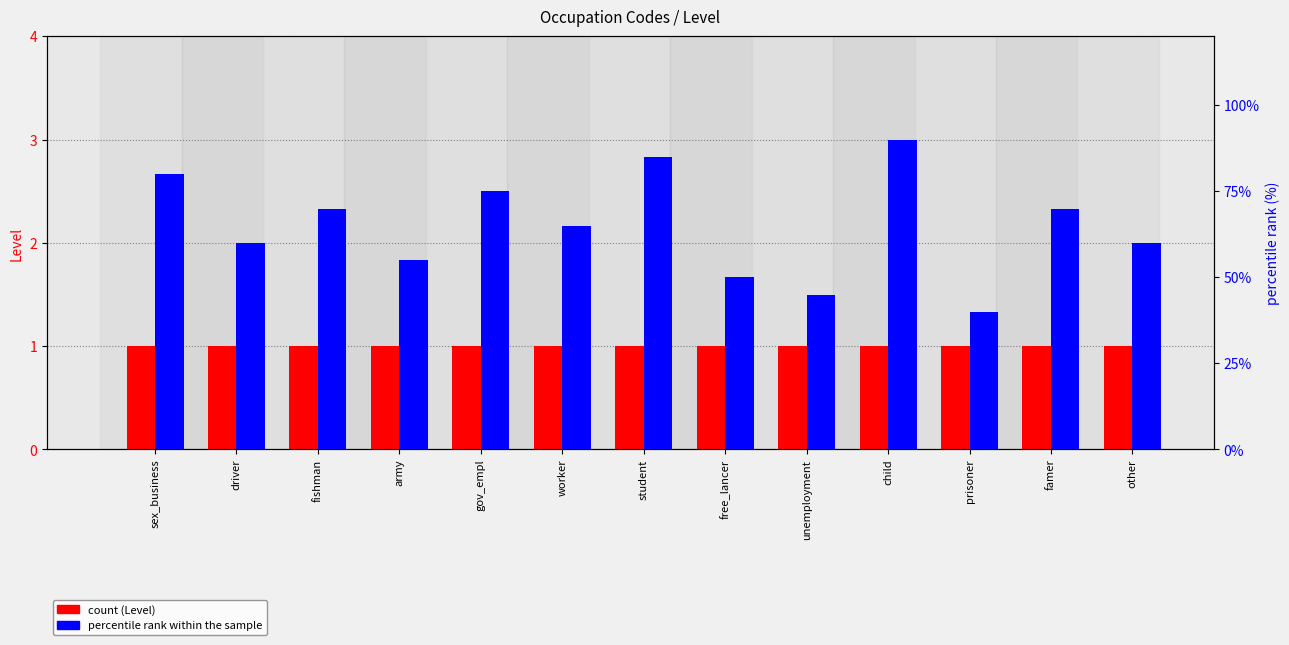

How many data points does each series have?

13